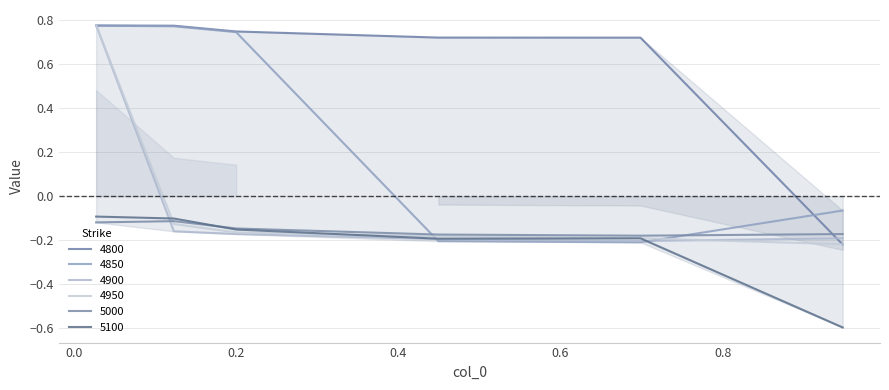

How many times do 4800 and 4950 cross each other?

2